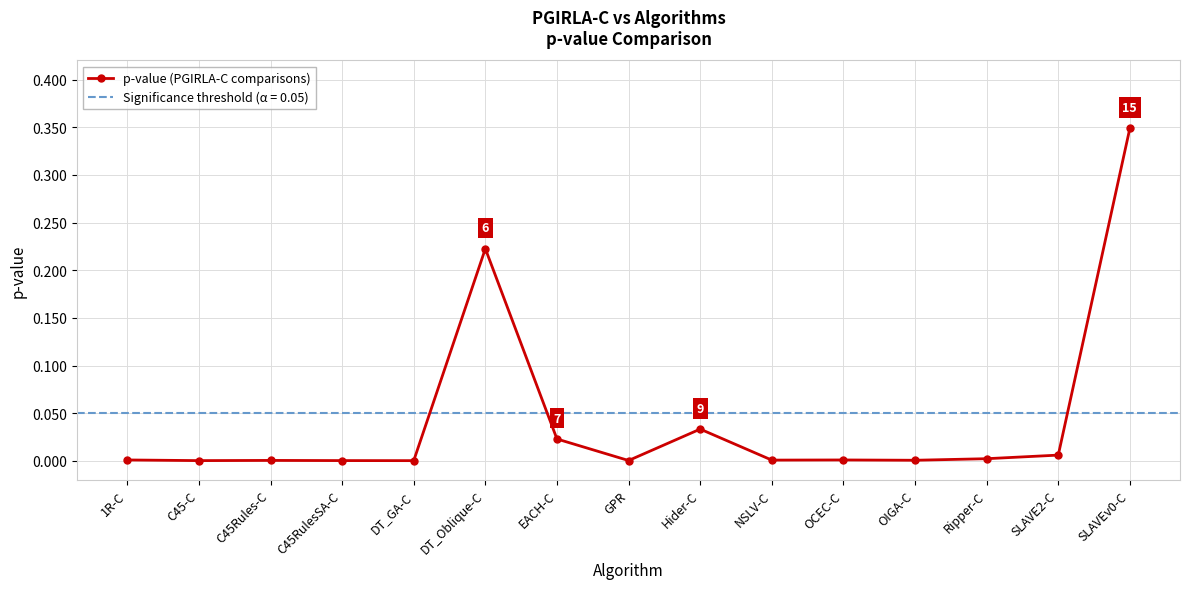

Reading left to right, what are all the values shown in this chart?

1R-C=0.0	C45-C=0.0	C45Rules-C=0.0	C45RulesSA-C=0.0	DT_GA-C=0.0	DT_Oblique-C=0.2	EACH-C=0.0	GPR=0.0	Hider-C=0.0	NSLV-C=0.0	OCEC-C=0.0	OIGA-C=0.0	Ripper-C=0.0	SLAVE2-C=0.0	SLAVEv0-C=0.3